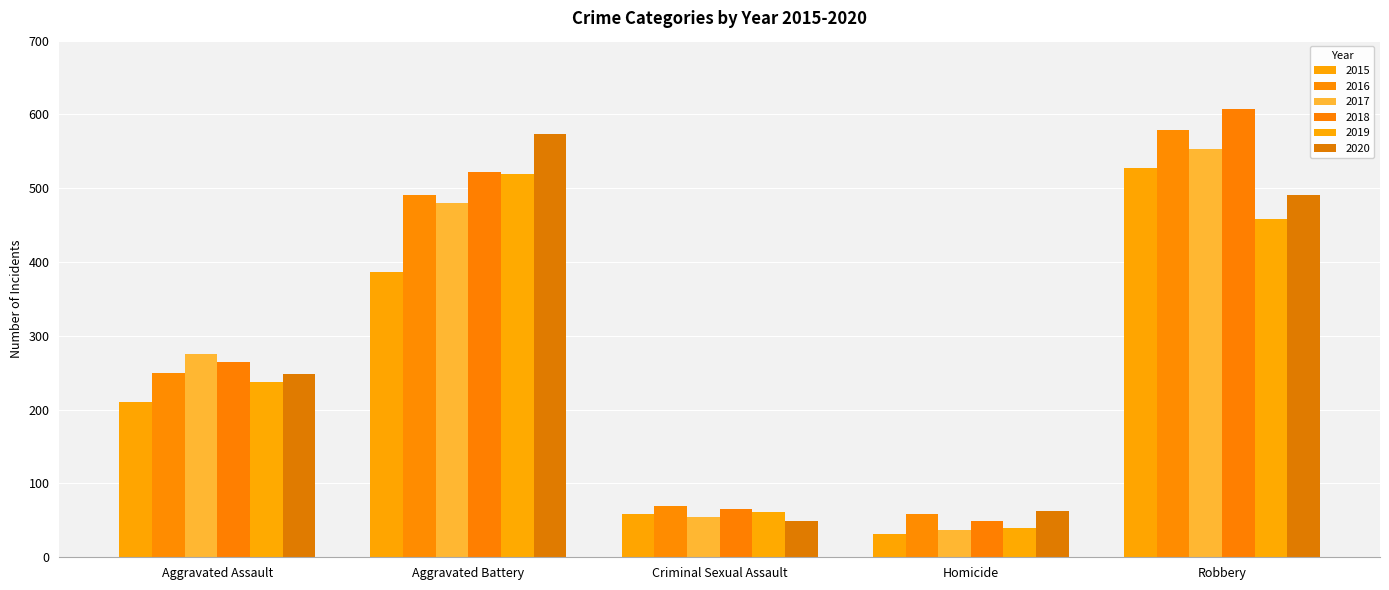

The 2020 series shows 640 at Robbery. True or false?

False